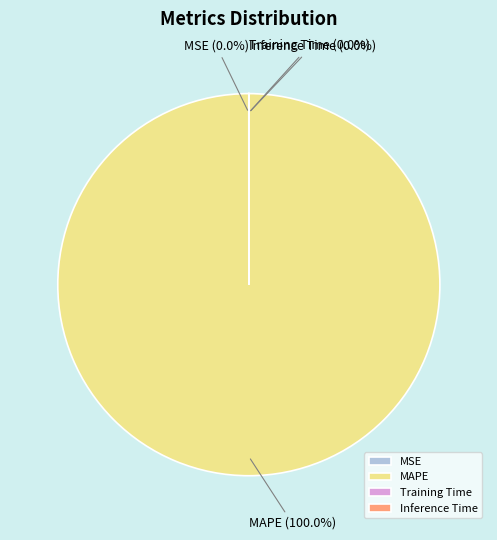

True or false: MSE accounts for 1% of the total.

False